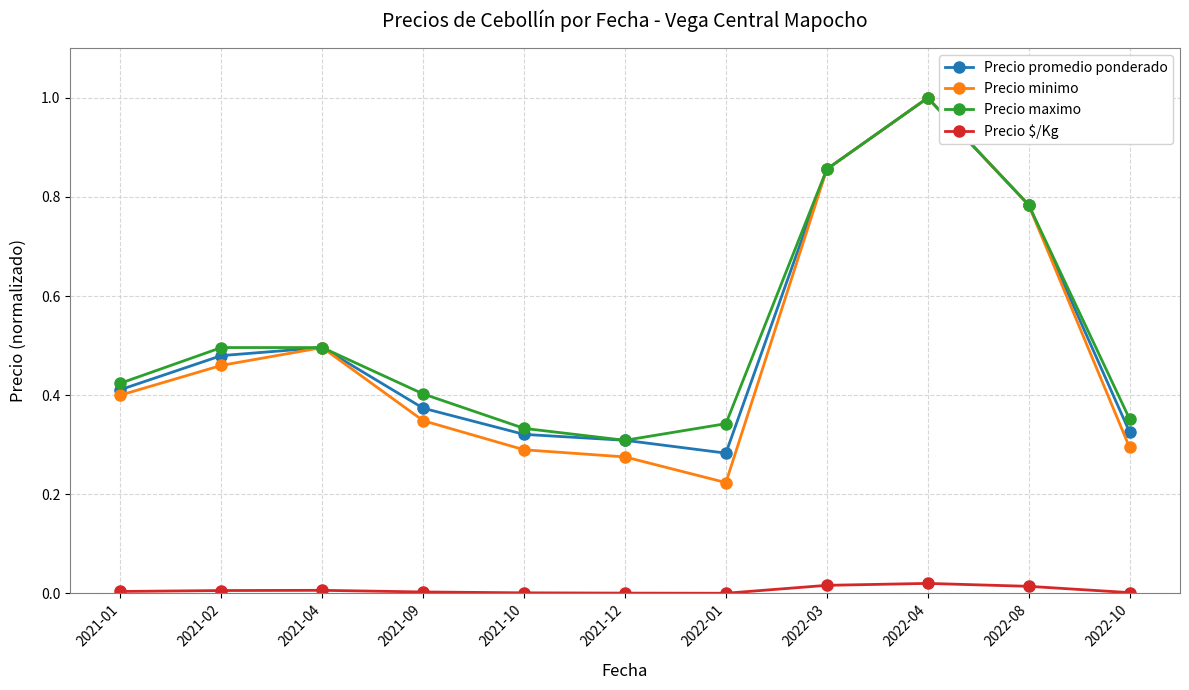

What are all the series names shown in the legend?

Precio promedio ponderado, Precio minimo, Precio maximo, Precio $/Kg